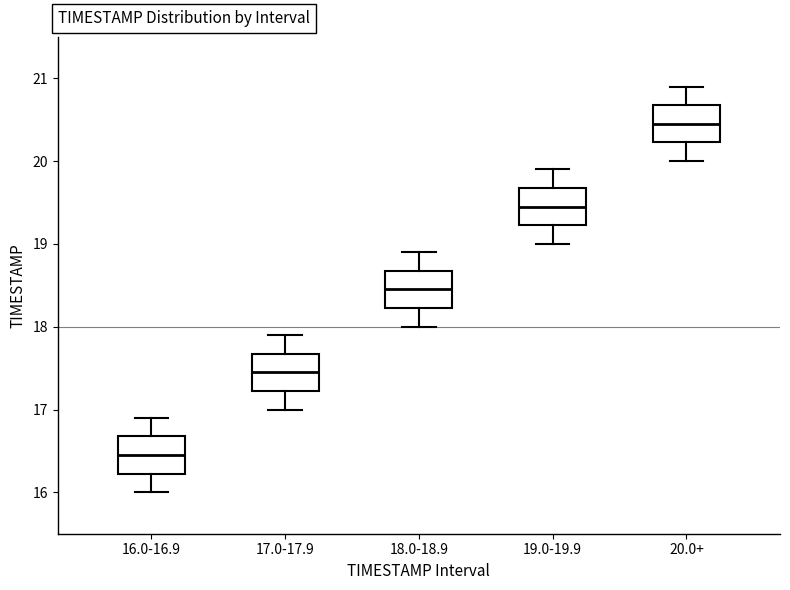

Where does the upper whisker of the box for 19.0-19.9 end on the y-axis? The values are not printed on the chart, so give them approximately, as read against the axis.

19.9